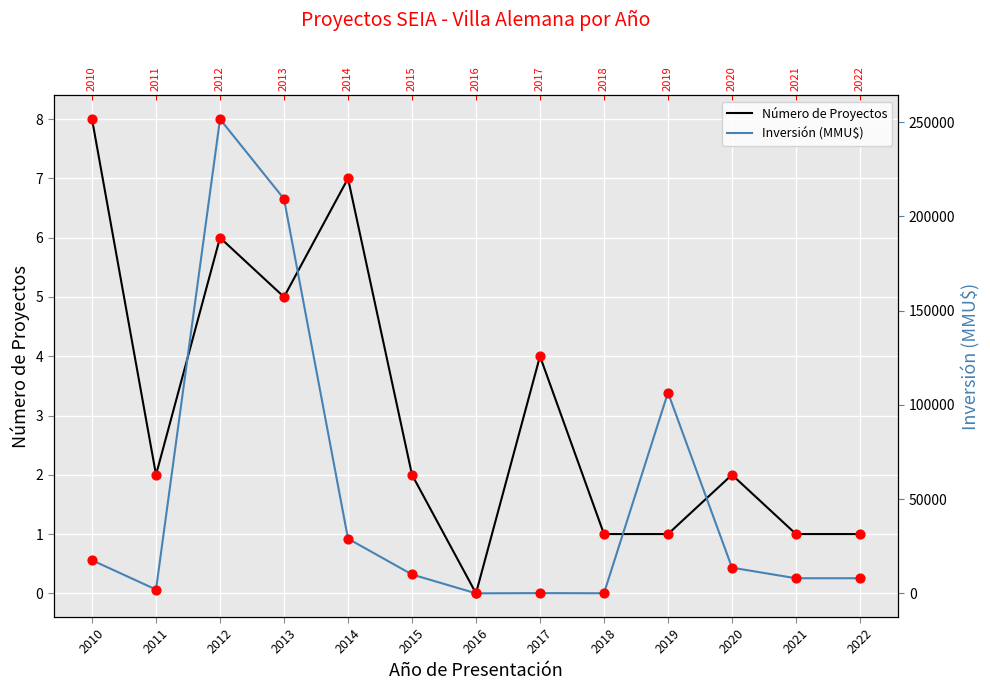

Which series has the largest total across all categories?

Inversión (MMU$)